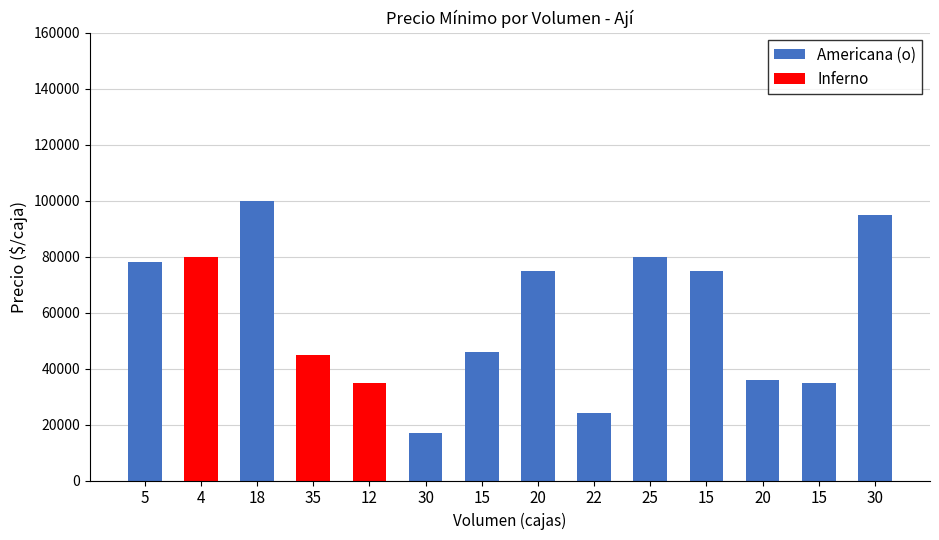

How many series are shown in this chart?

2